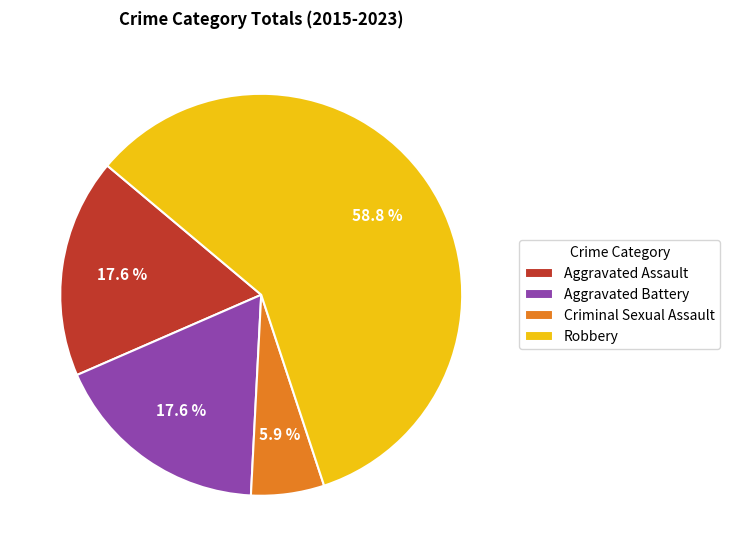

What is the smallest slice in the pie chart?

Criminal Sexual Assault